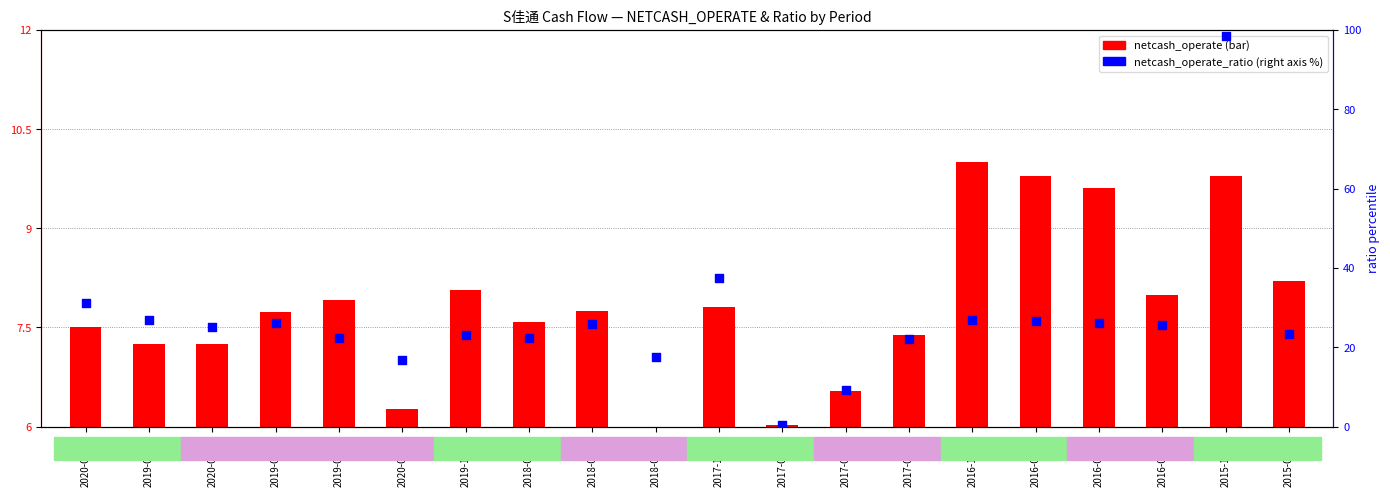

Which series has the widest spread of Y values?

netcash_operate_ratio